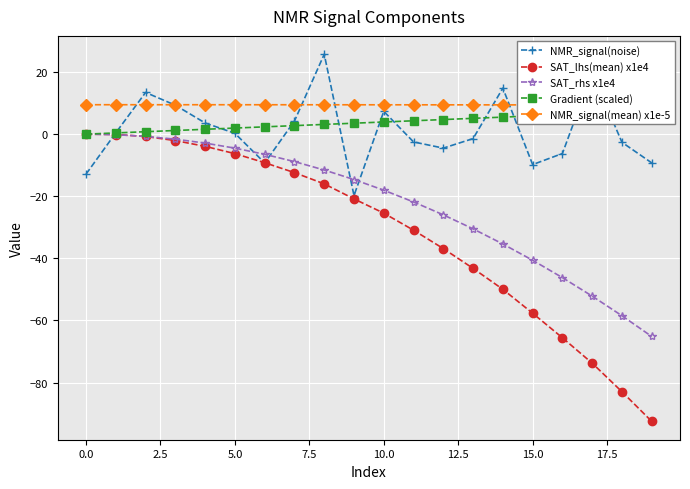

Which series ends up on top after the final intersection of NMR_signal(noise) and SAT_rhs x1e4?

NMR_signal(noise)